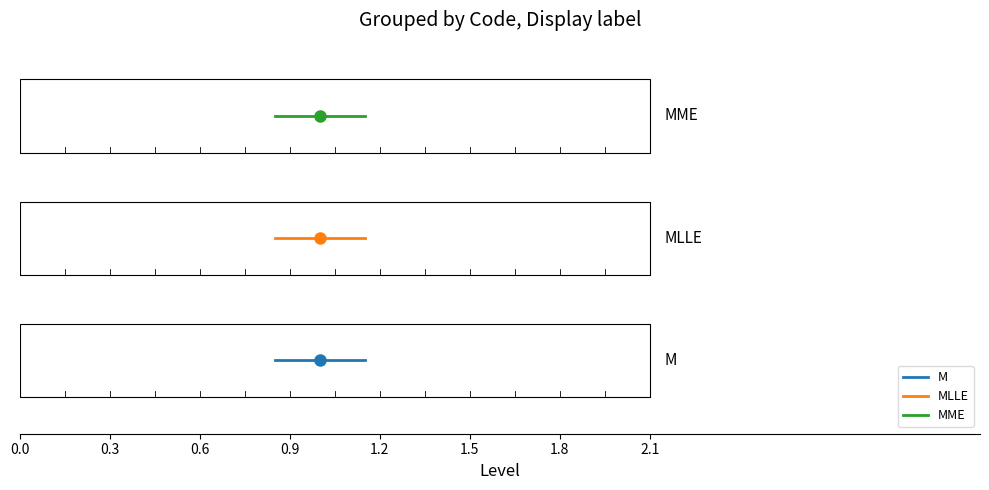

What are all the series names shown in the legend?

M, MLLE, MME